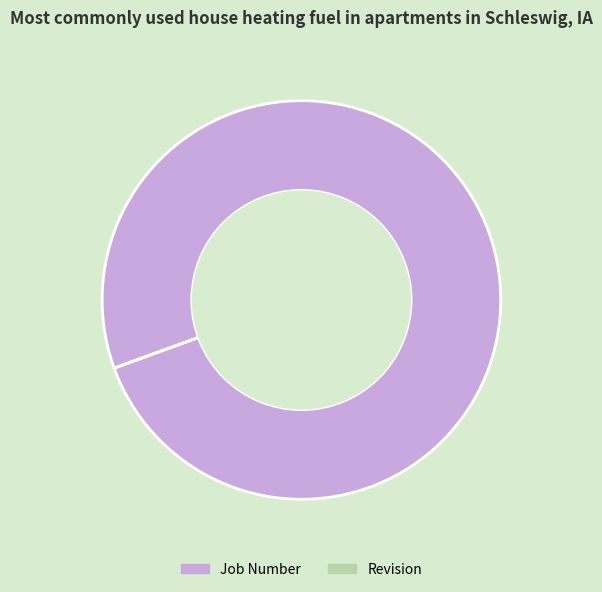

What is the largest slice in the pie chart?

Job Number